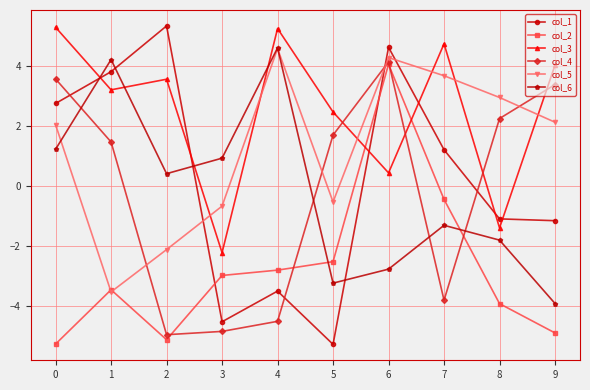

Is it true that col_3 equals 5.3 at 0?

True